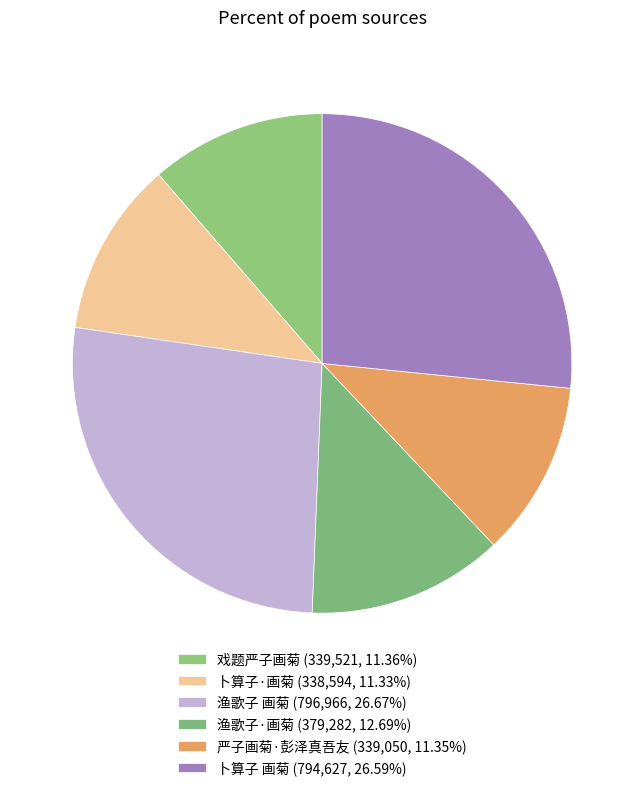

The 渔歌子·画菊 slice represents 18% of the pie. True or false?

False